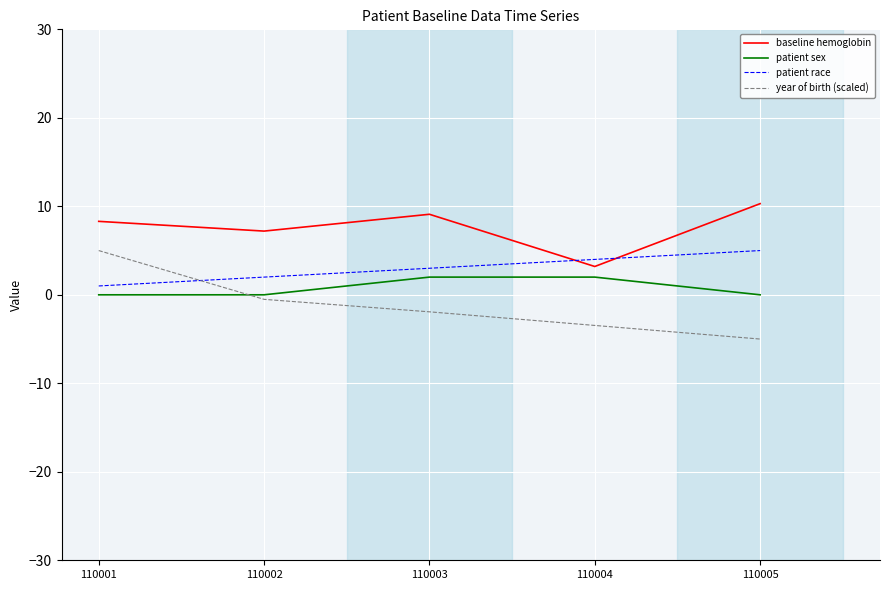

Which series changed the most between 110004 and 110005?

baseline hemoglobin